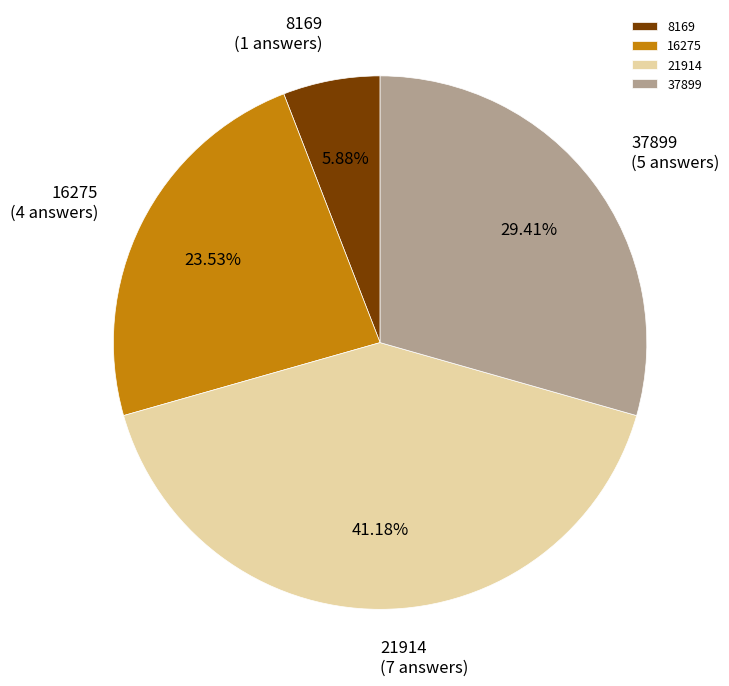

To the nearest percent, what percentage of the pie is 8169?

6%